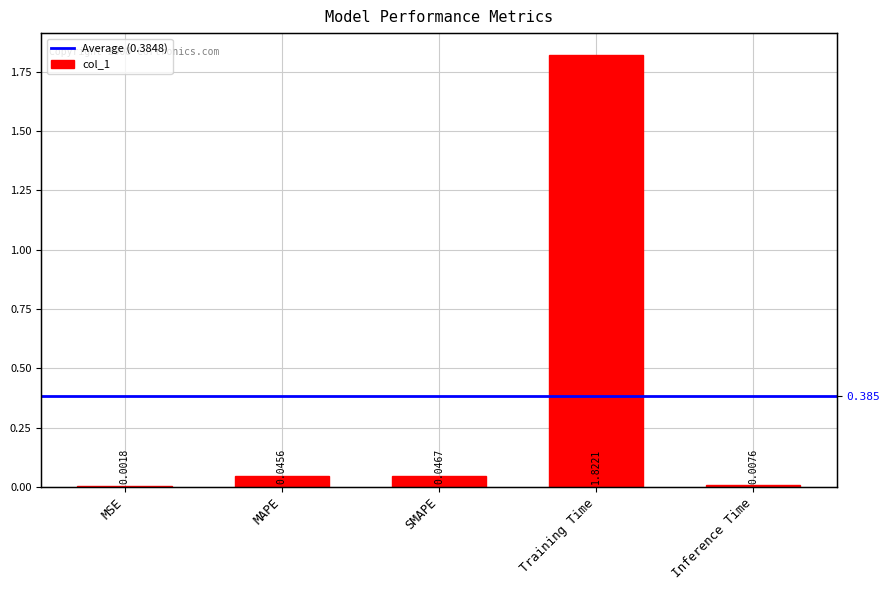

What is the difference between the maximum and minimum values?

1.8